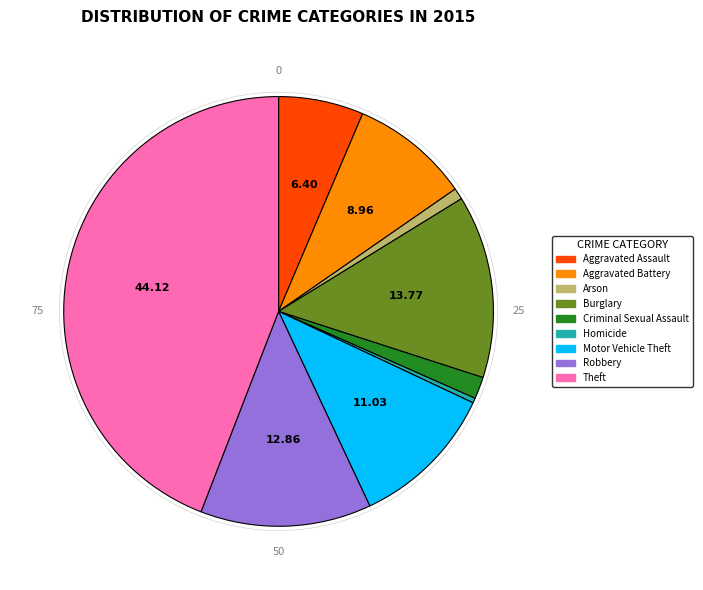

Does Theft account for over 50% of the chart?

No